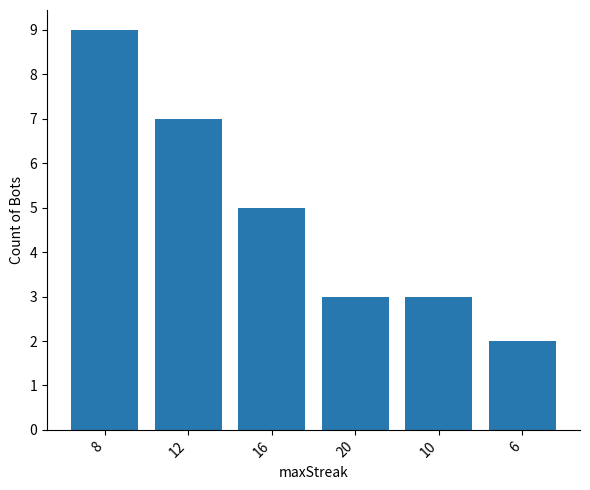

Reading left to right, what are all the values shown in this chart?

9	7	5	3	3	2